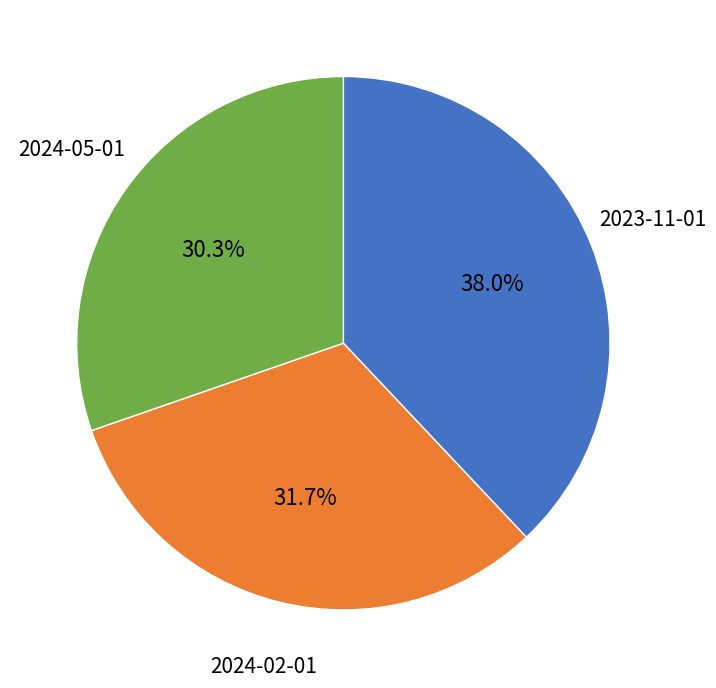

The 2024-02-01 slice represents 37% of the pie. True or false?

False